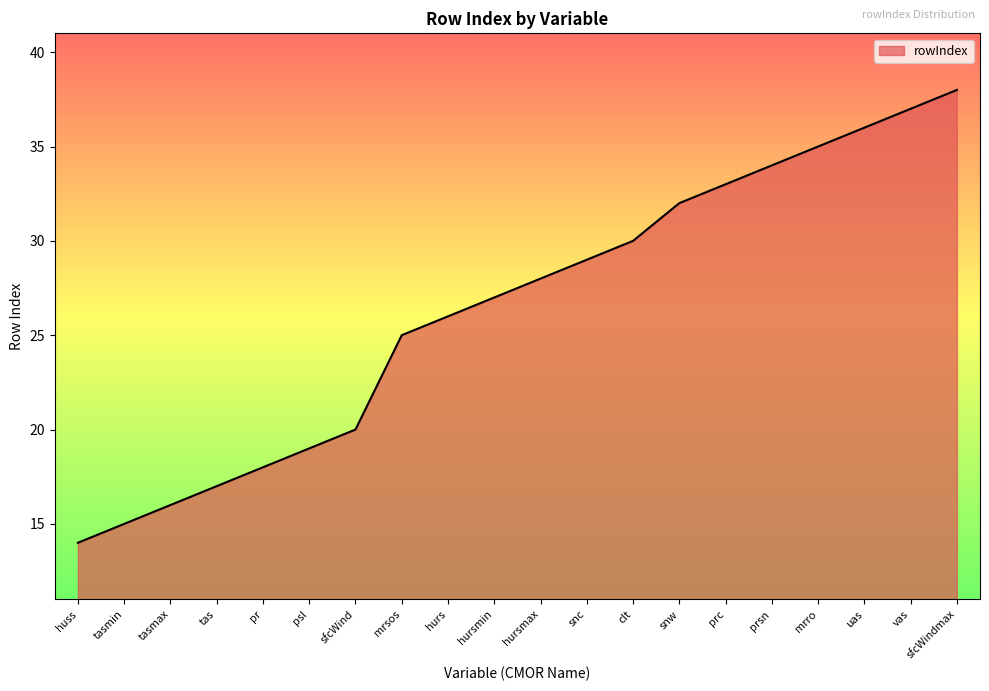

What is the difference between the values at prsn and psl?

15